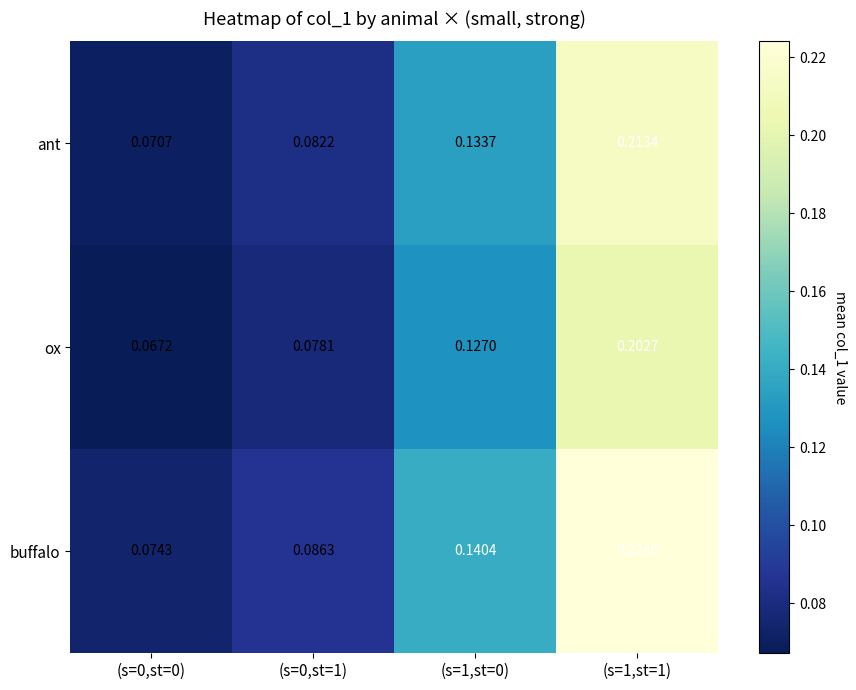

Which series has the largest total across all categories?

buffalo